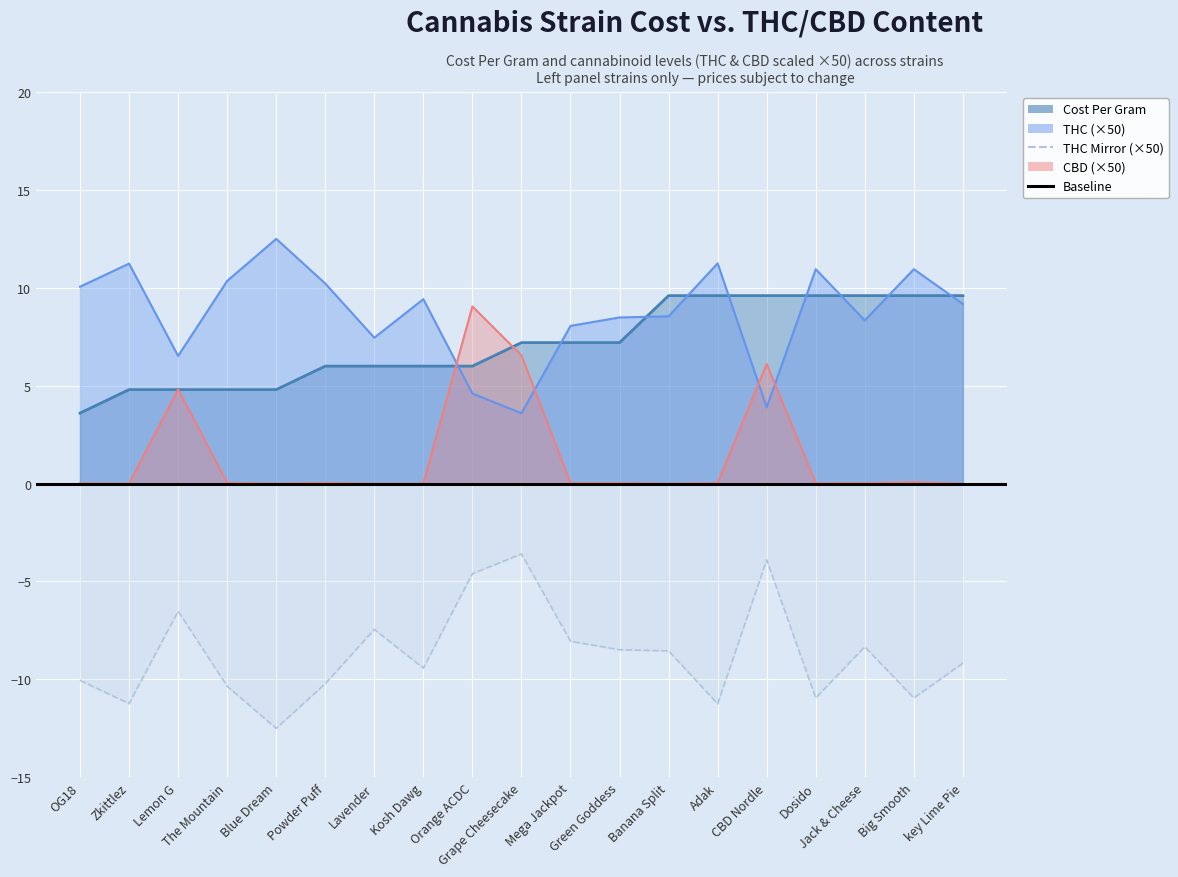

At which label does Cost Per Gram first exceed 7?

Grape Cheesecake